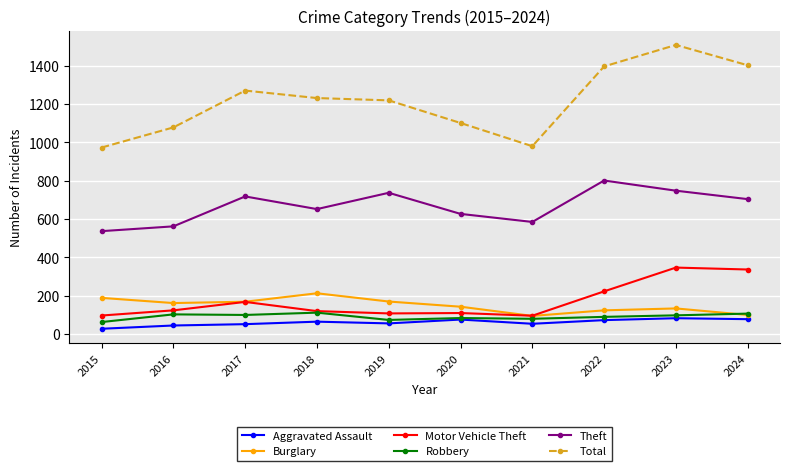

Is the value of Motor Vehicle Theft at 2015 greater than the value of Total at 2020?

No